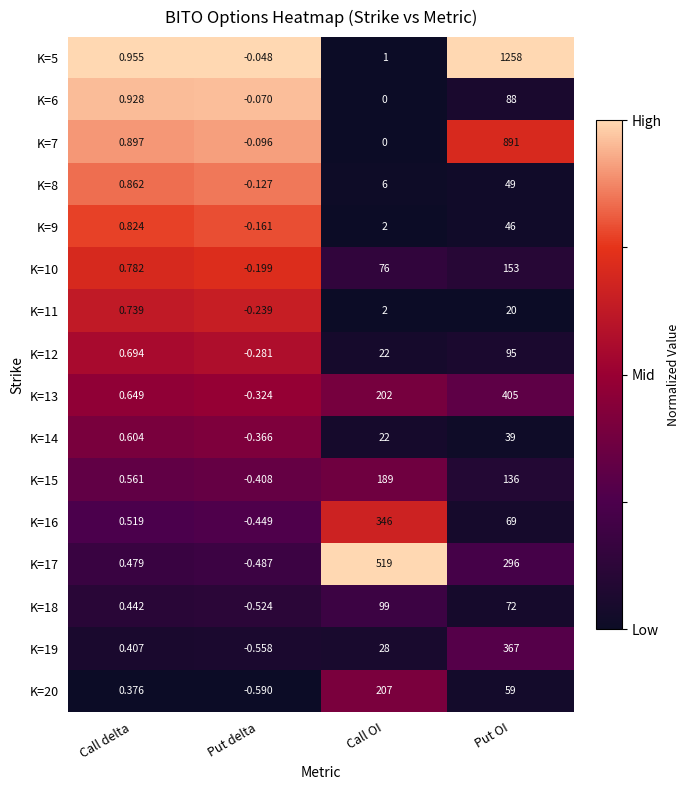

Where does the K=7 series first go above 0?

Call delta